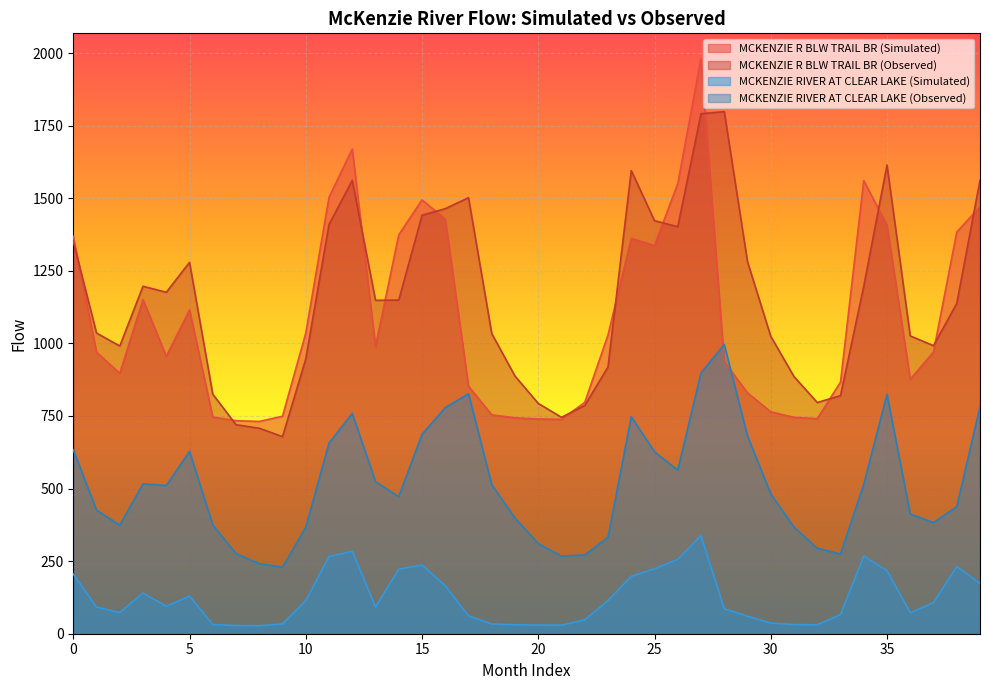

What is the value of the MCKENZIE RIVER AT CLEAR LAKE (Simulated) point at the 9th from the left?

27.5